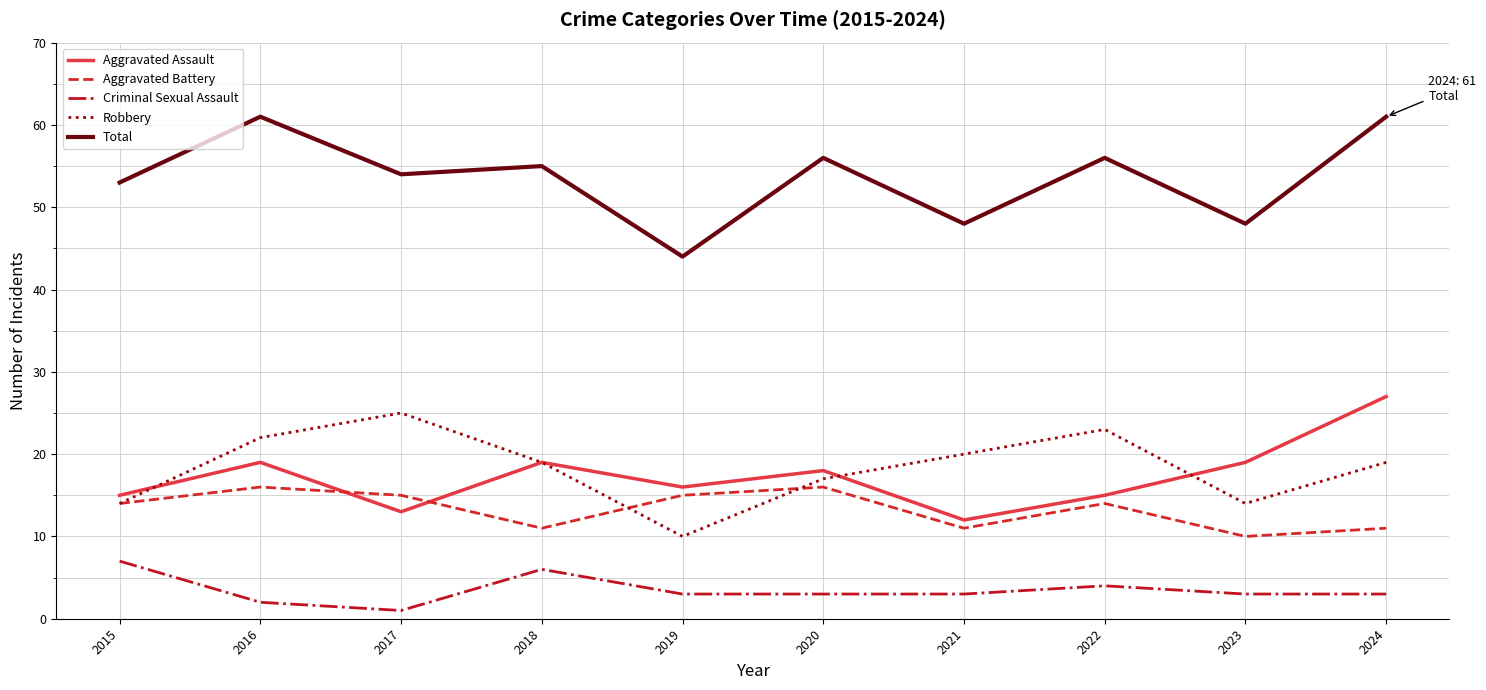

At which label does Robbery reach its minimum?

2019